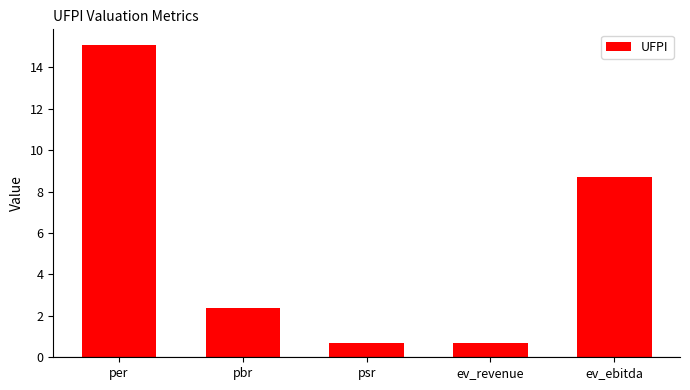

What is the change in value from pbr to psr?

-1.7